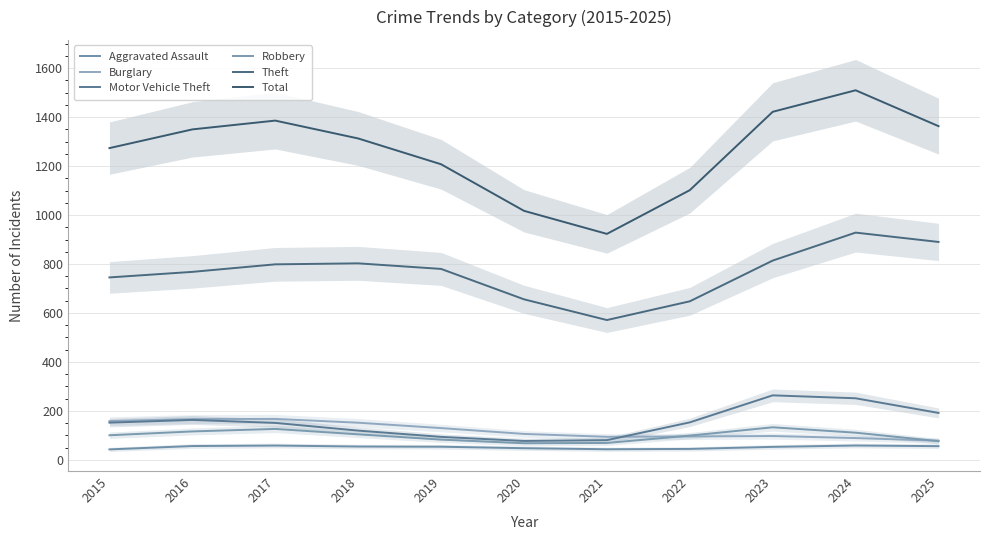

At which label is Robbery closest to 100?

2015